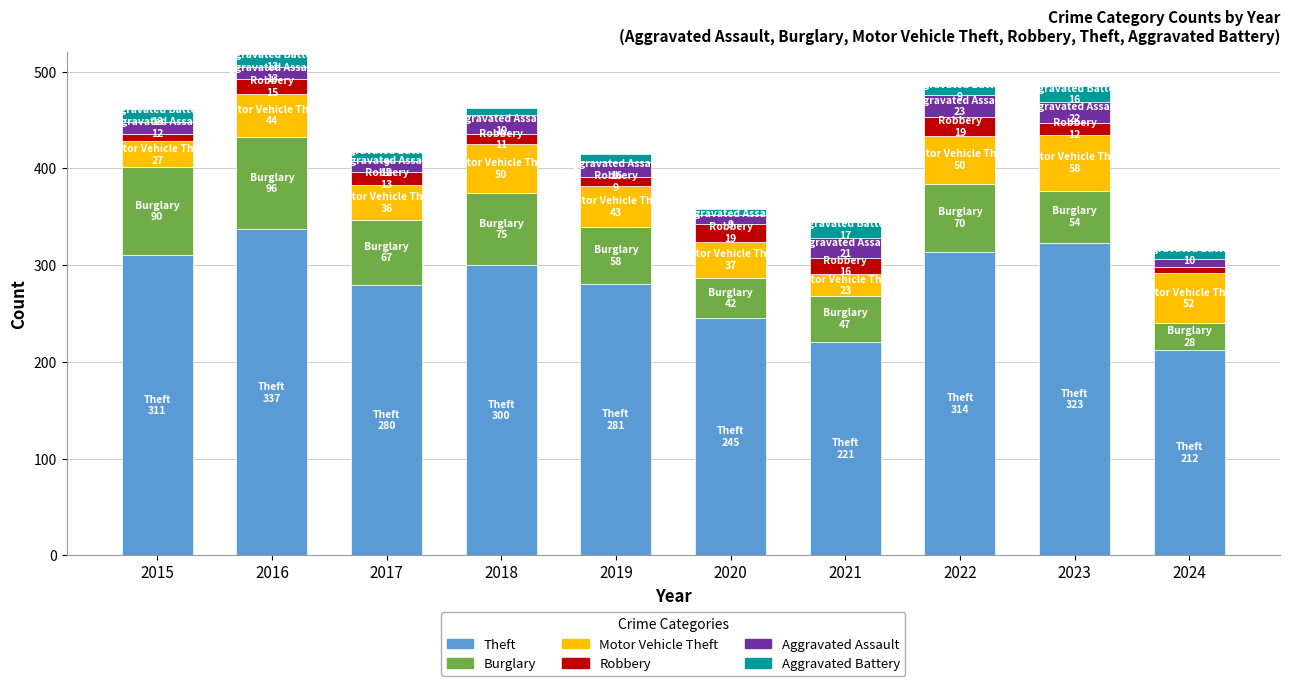

The value of Theft at 2022 is 314. True or false?

True